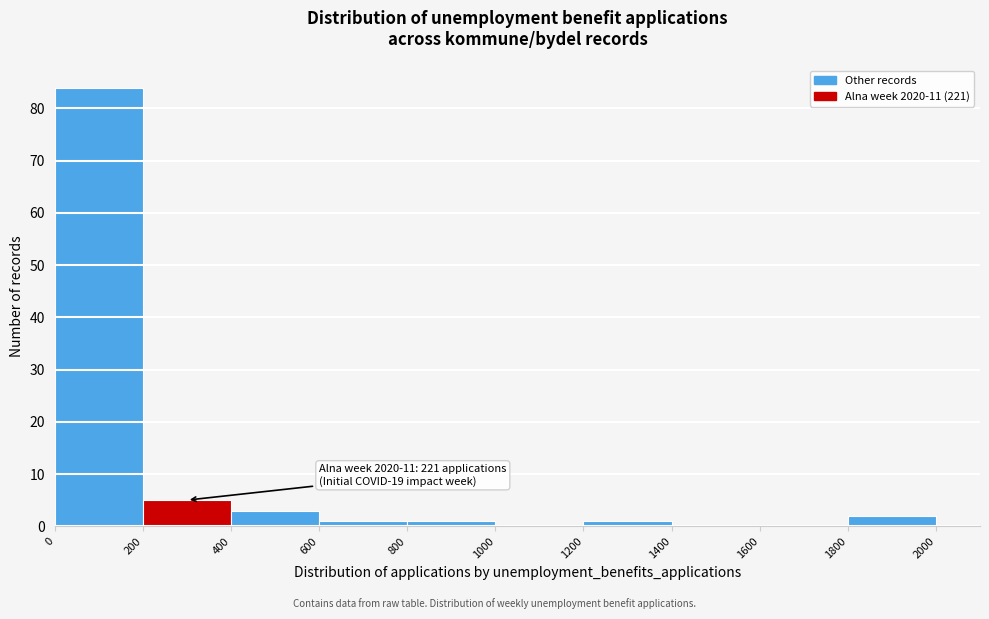

Over which range of the x-axis is the bar tallest?

0 to 200